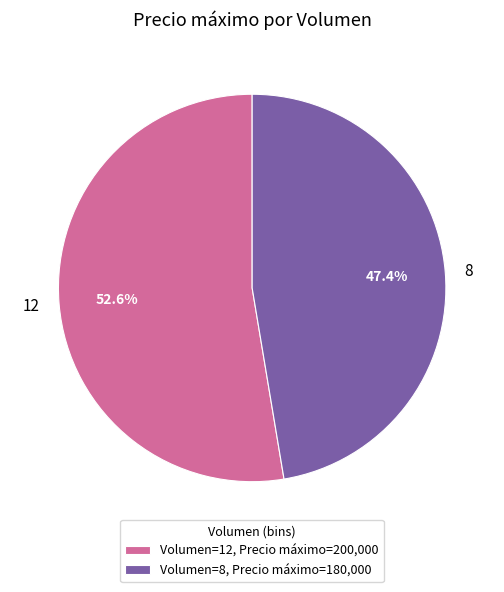

Rank the categories by value from lowest to highest.

8, 12